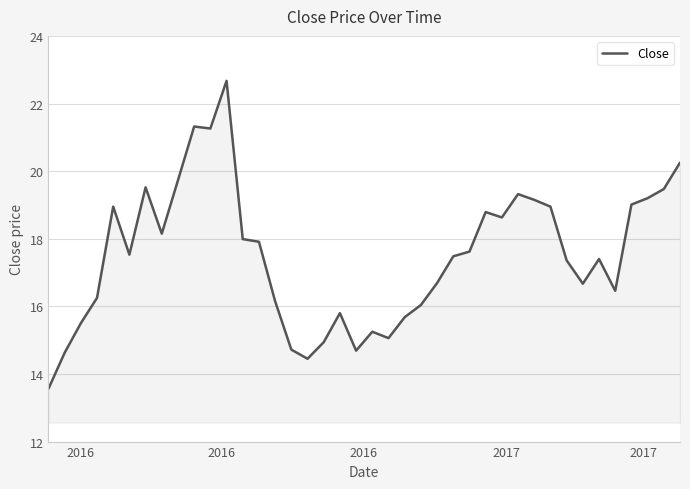

What is the maximum value shown in the chart?

22.7